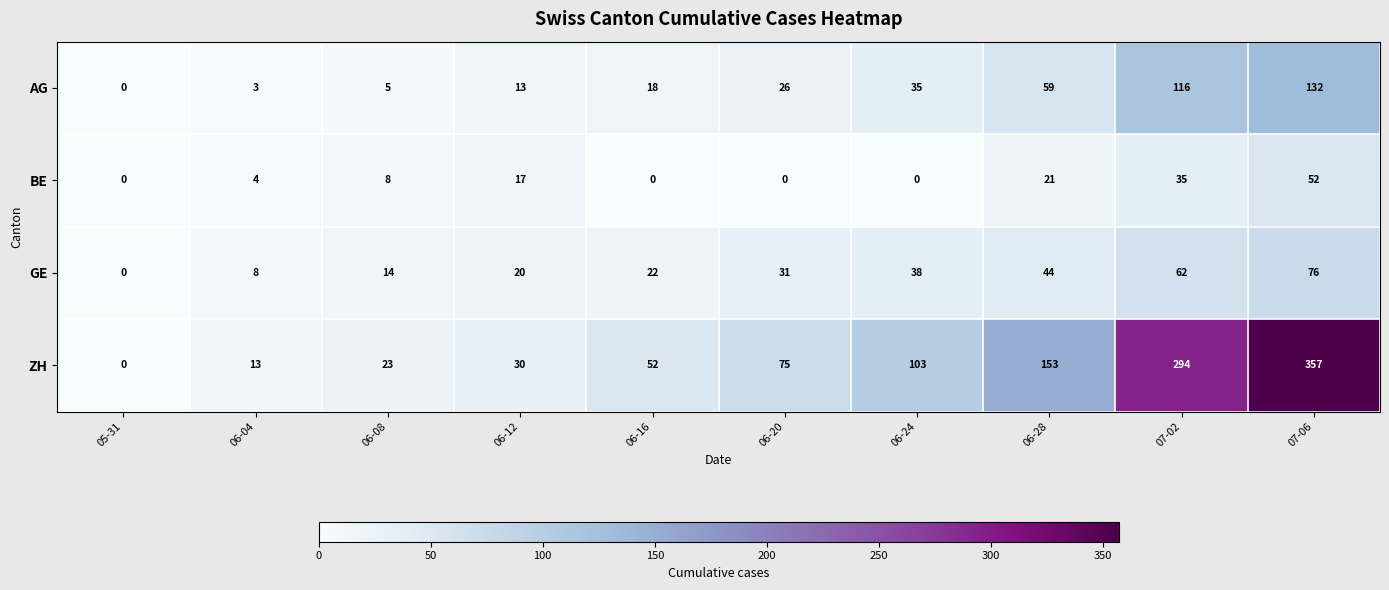

What is the sum of all AG values?

407